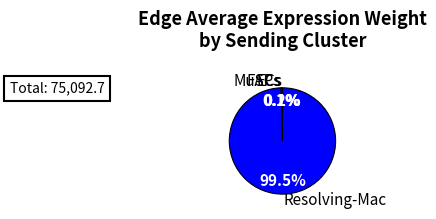

Is there a majority slice in this chart?

Yes